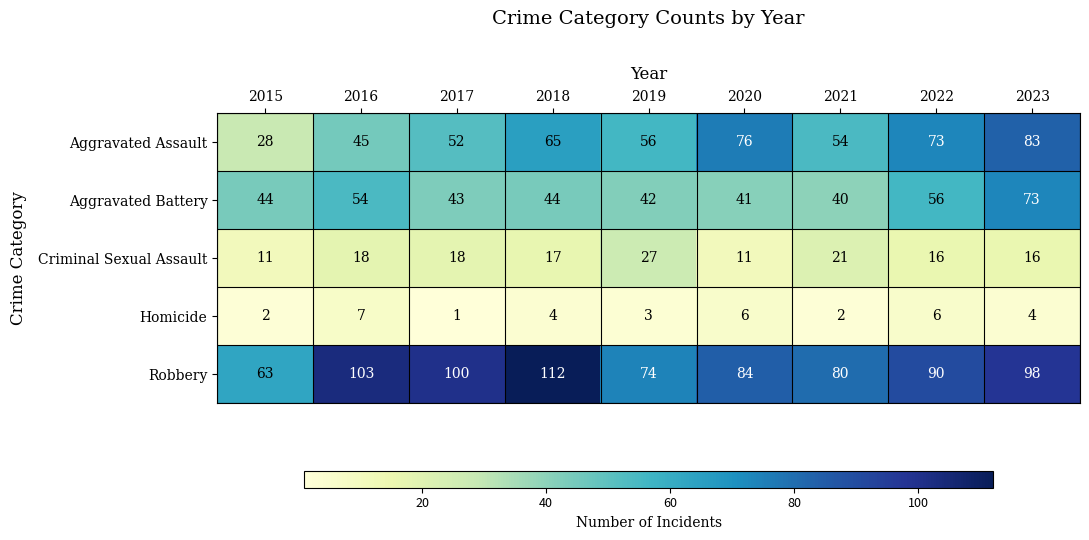

Rank the series at 2020 from highest to lowest value.

Robbery, Aggravated Assault, Aggravated Battery, Criminal Sexual Assault, Homicide